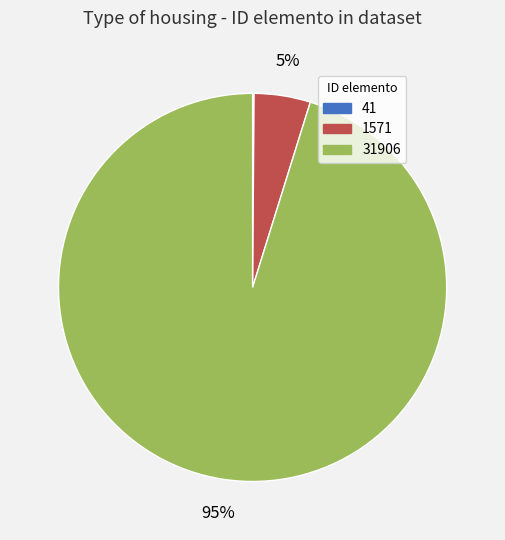

What is the largest slice in the pie chart?

31906